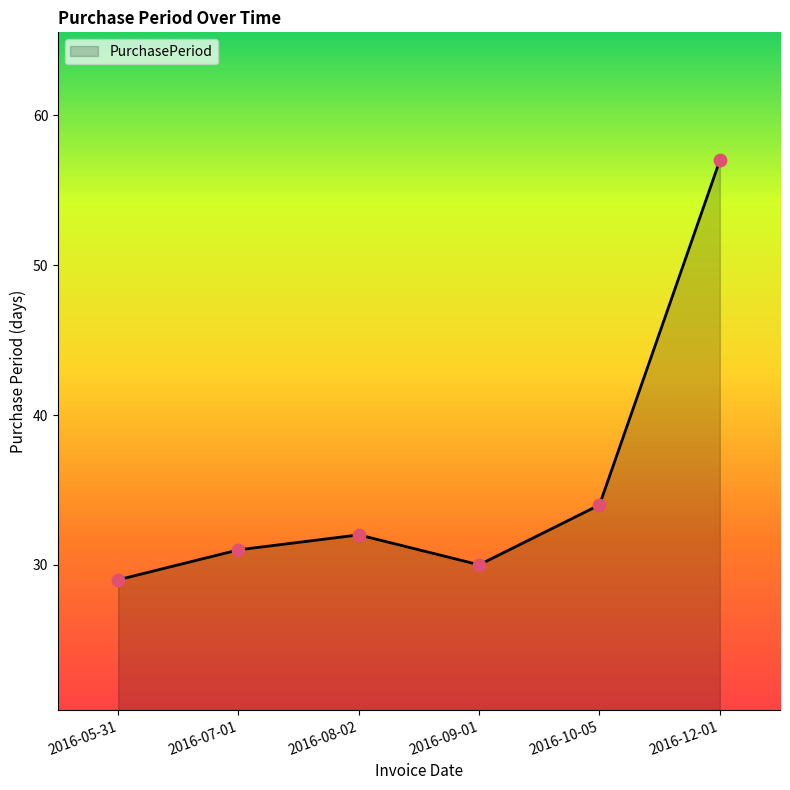

What is the ratio of the value at 2016-12-01 to the value at 2016-05-31?

2.0